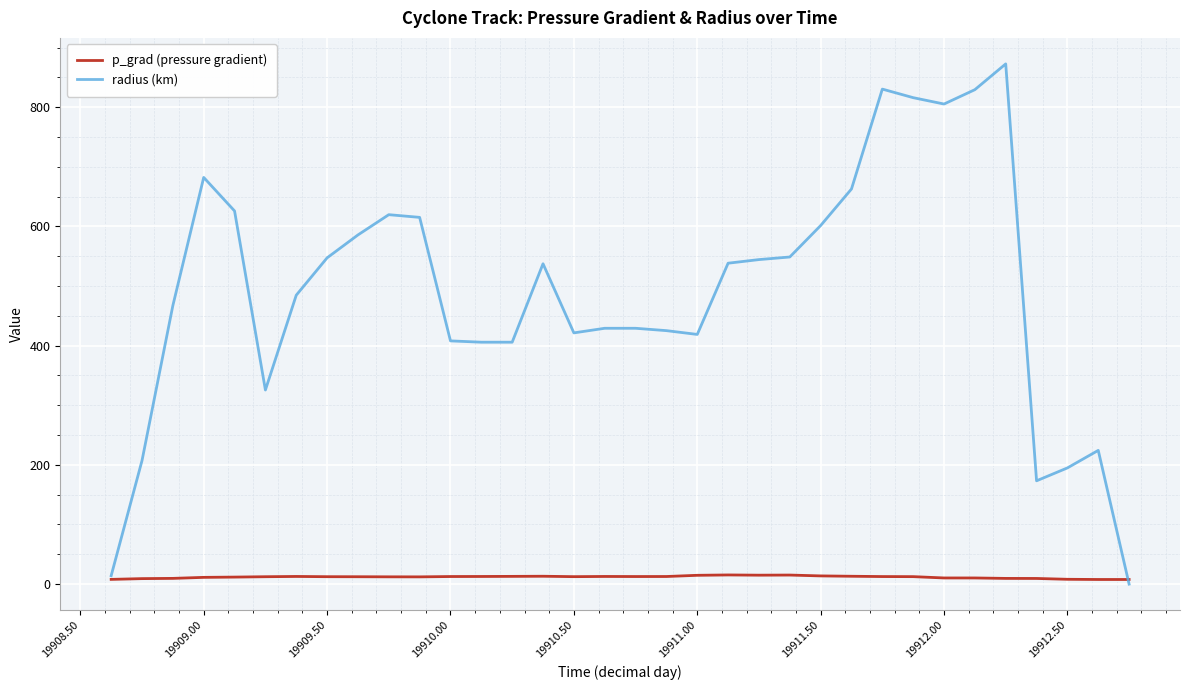

Which series has the widest spread of values?

radius (km)